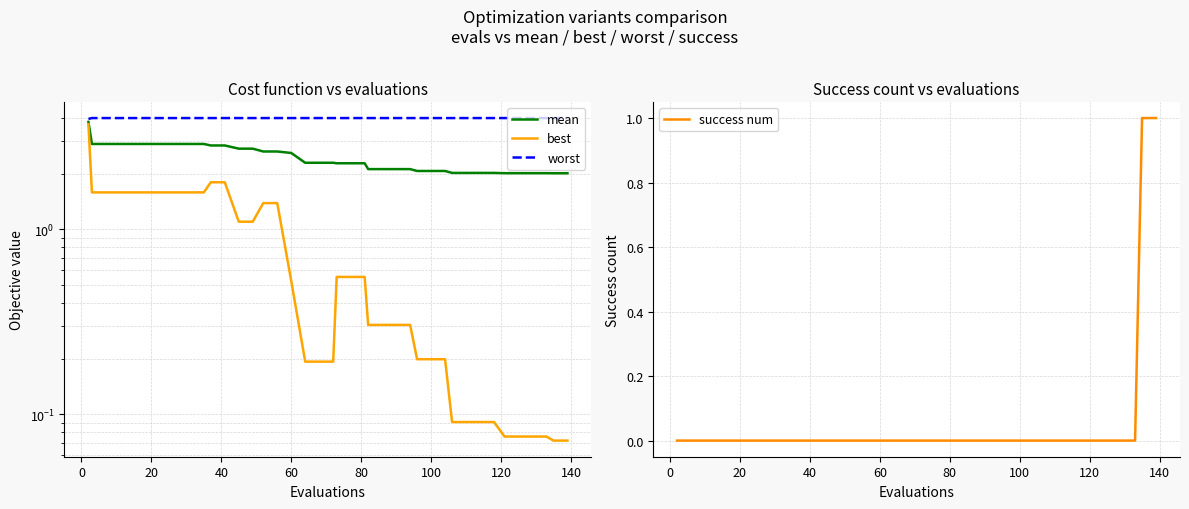

What is the greatest value displayed?

4.0